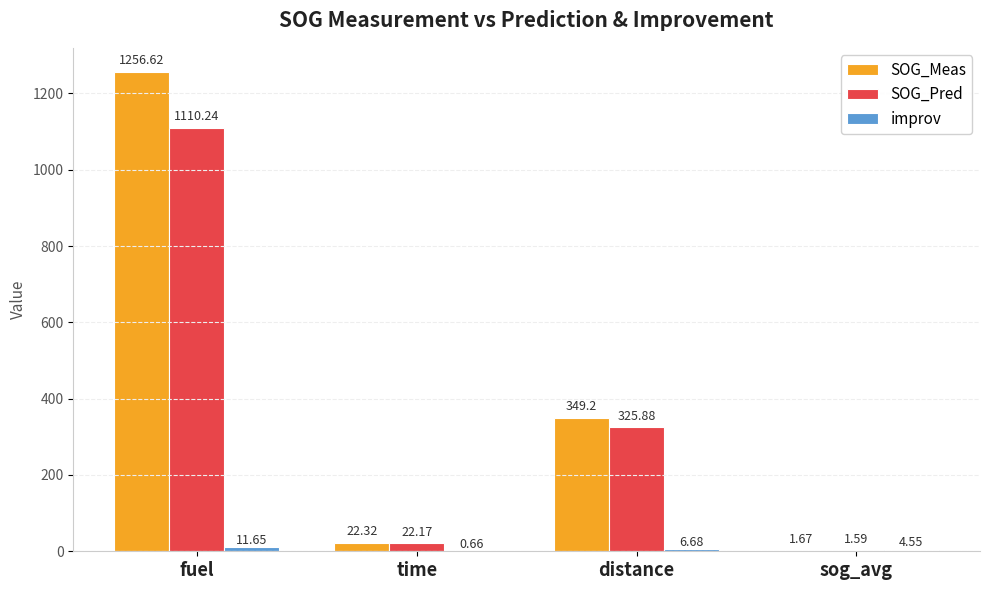

Which series changed the most between fuel and sog_avg?

SOG_Meas